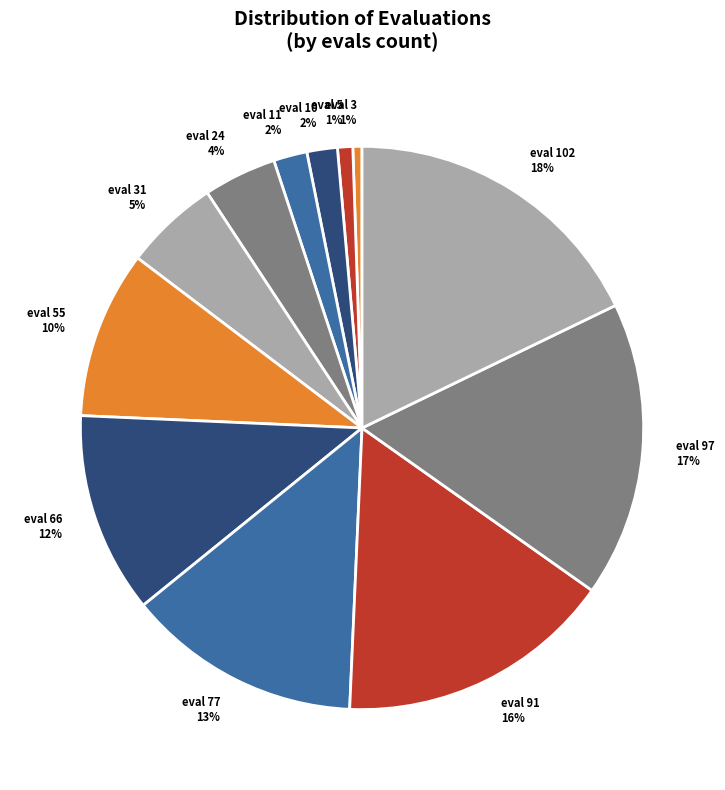

How many slices are in this pie chart?

12